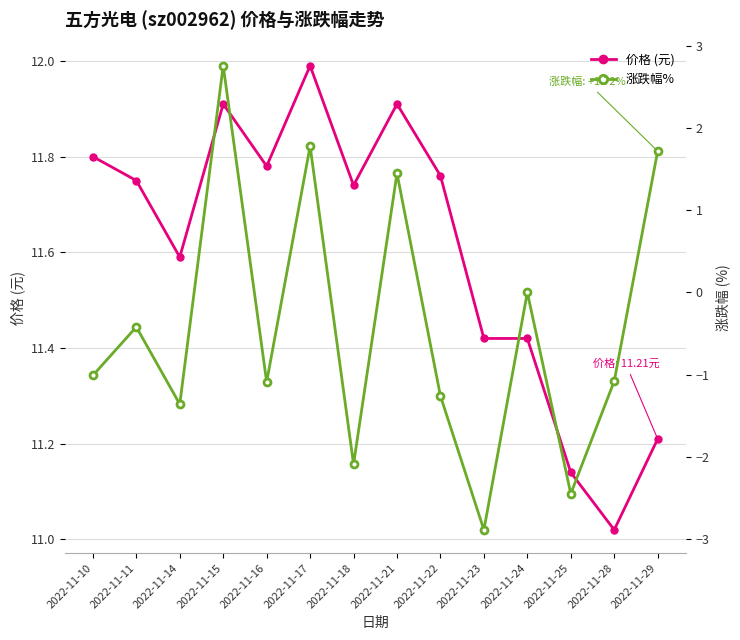

True or false: 涨跌幅% has a value of -2.5 at 2022-11-25.

True